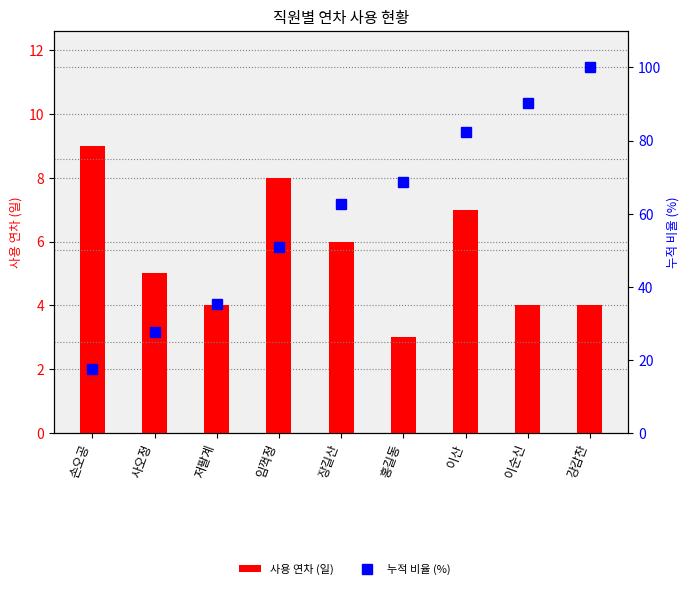

Reading left to right, list all the values displayed in this chart.

사용 연차 (일): 9.0	5.0	4.0	8.0	6.0	3.0	7.0	4.0	4.0
누적 비율 (%): 17.6	27.5	35.3	51.0	62.7	68.6	82.4	90.2	100.0